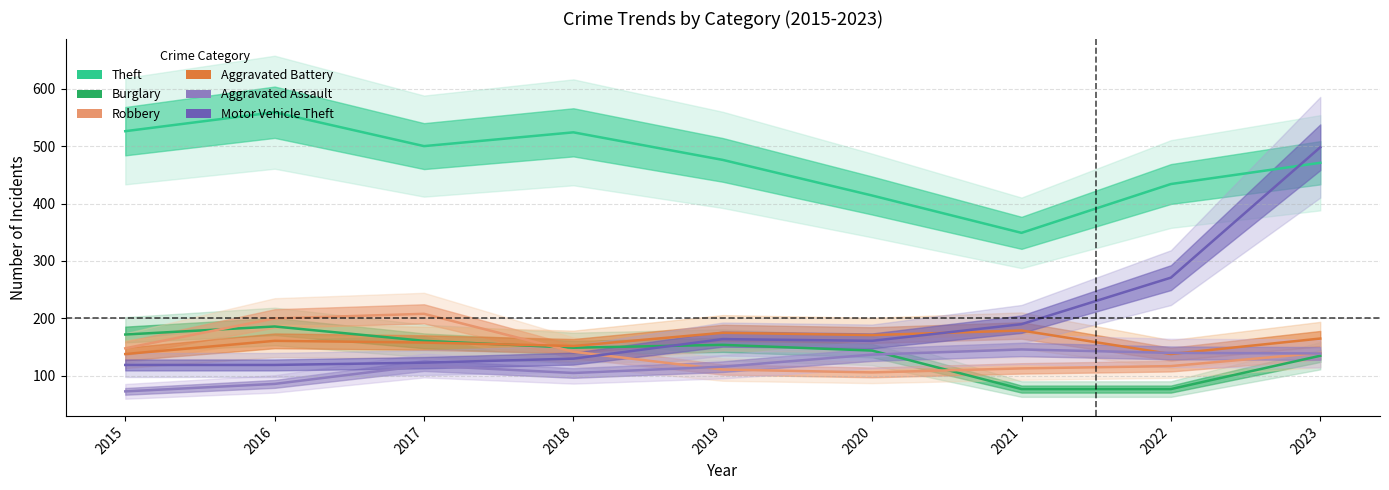

What is the total value across all series at 2022?

1177